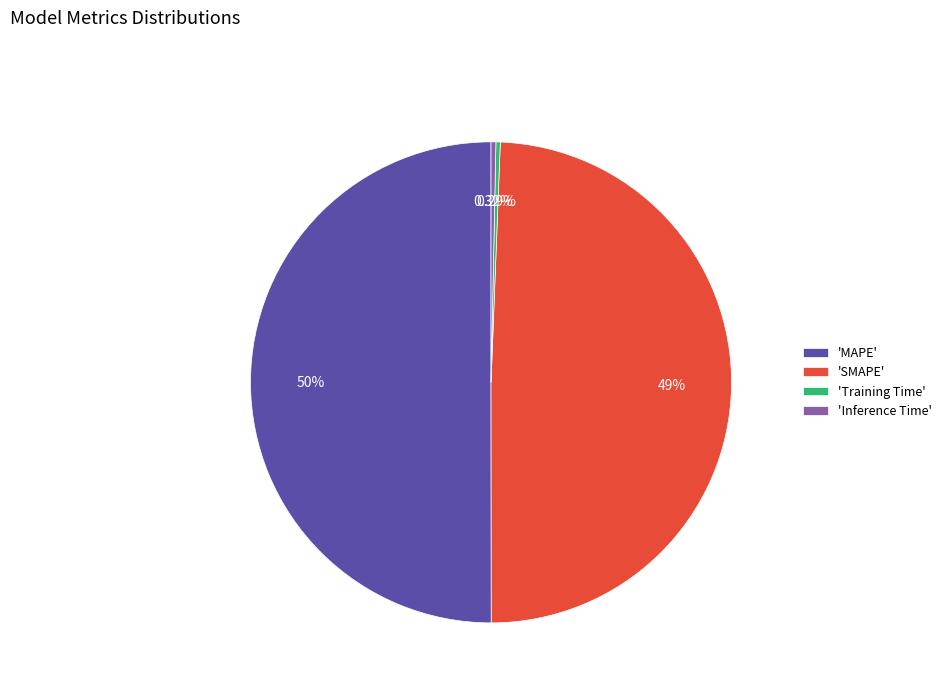

Does 'SMAPE' account for over 50% of the chart?

No